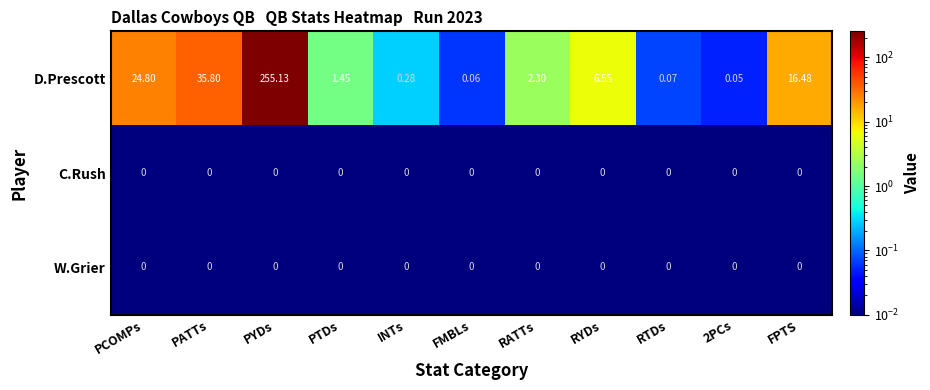

At which label does D.Prescott first exceed 2?

PCOMPs